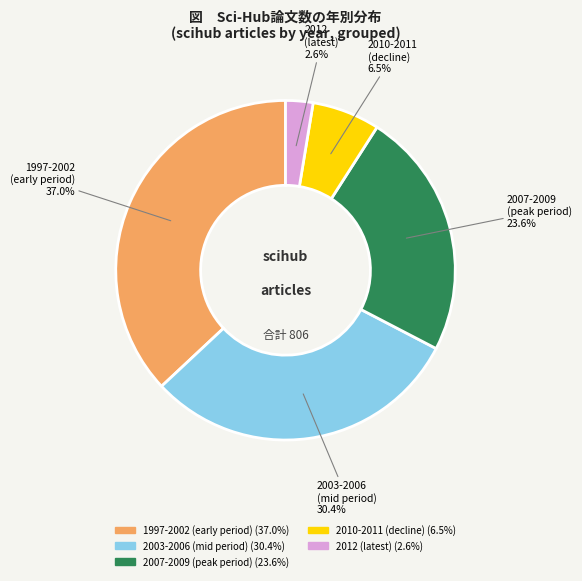

Count the number of slices in the pie.

5